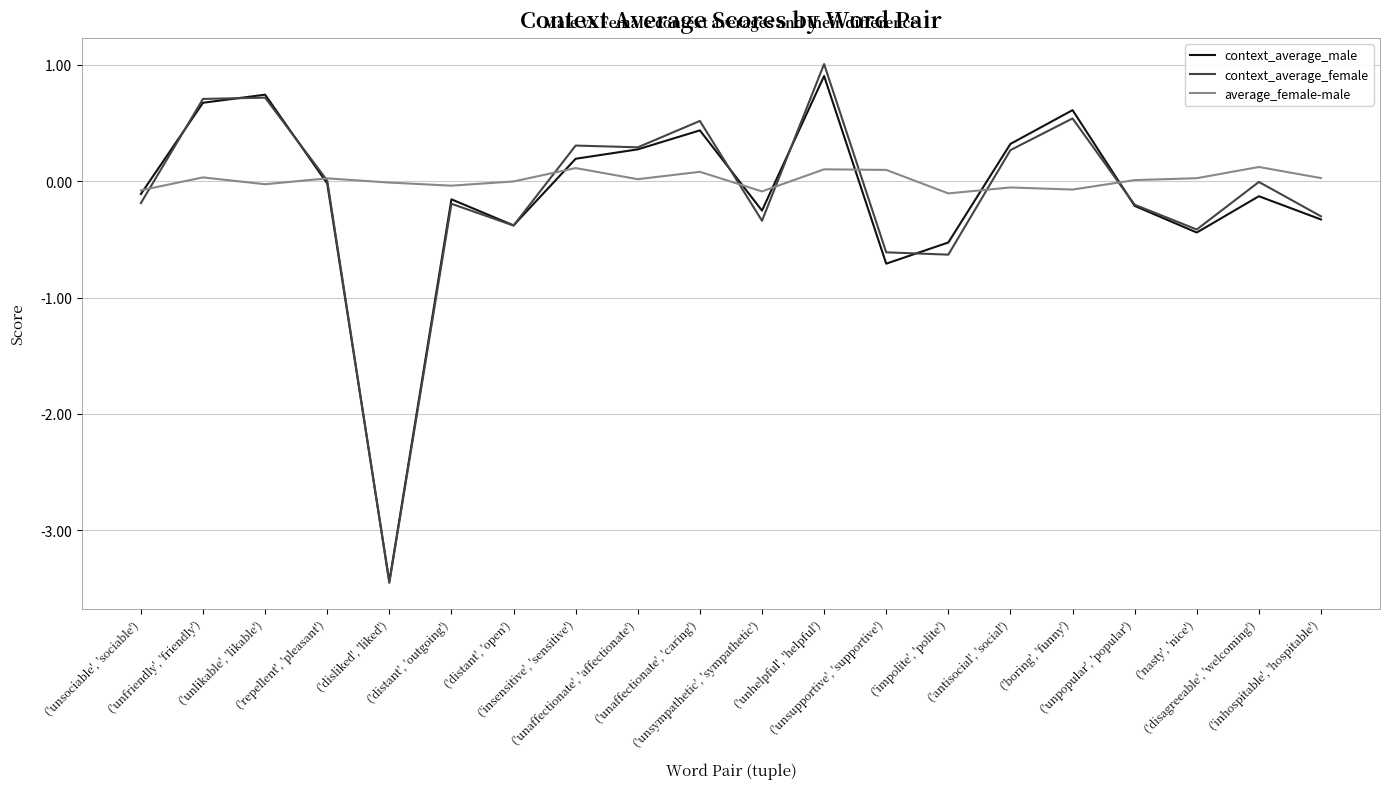

How many series are shown in this chart?

3